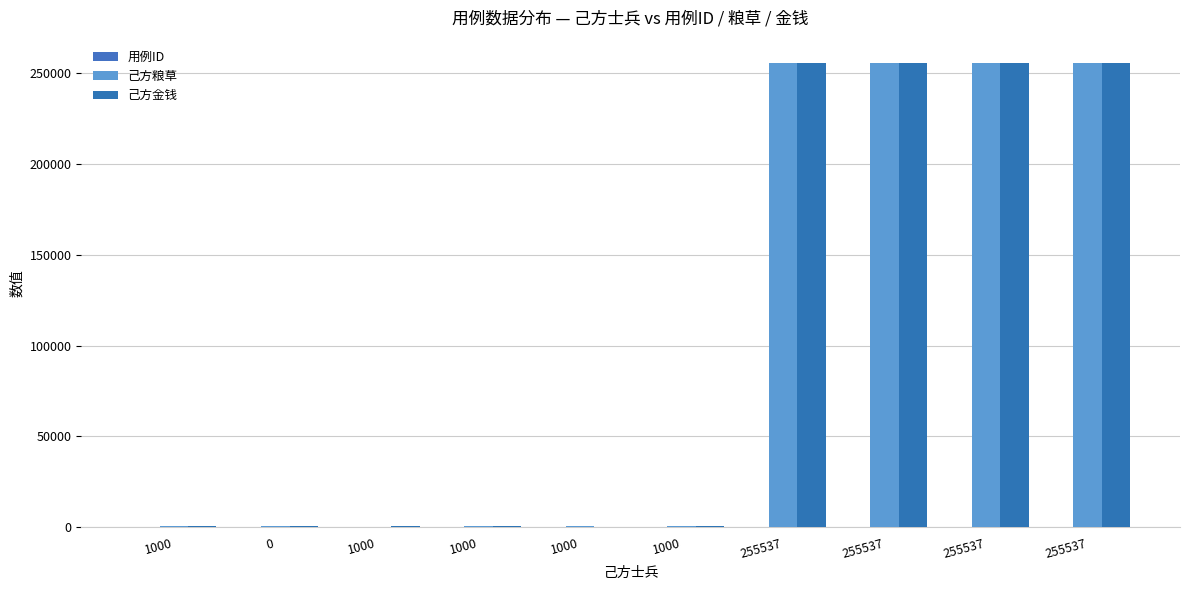

Reading left to right, list all the values displayed in this chart.

用例ID: 1	2	3	4	5	6	7	8	9	10
己方粮草: 1000	1000	0	1000	1000	1000	255537	255537	255537	255537
己方金钱: 1000	1000	1000	1000	0	1000	255537	255537	255537	255537